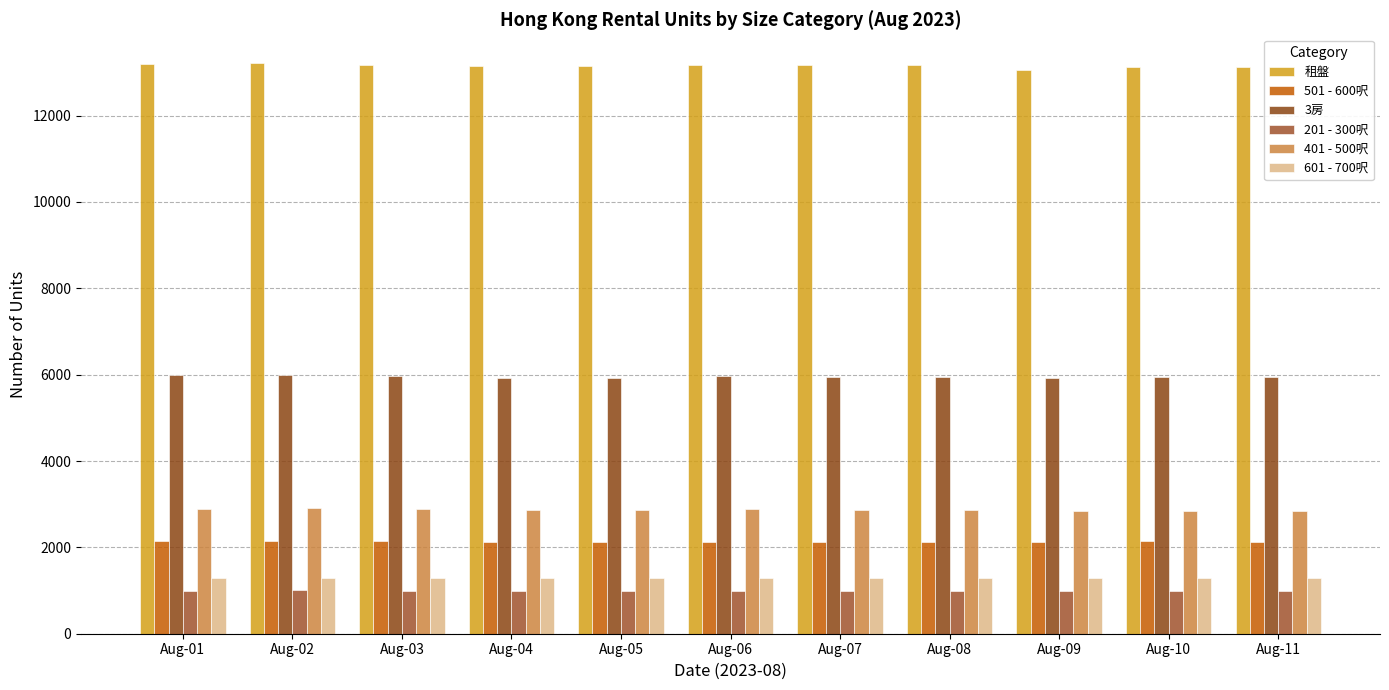

How many distinct data groups are displayed?

6